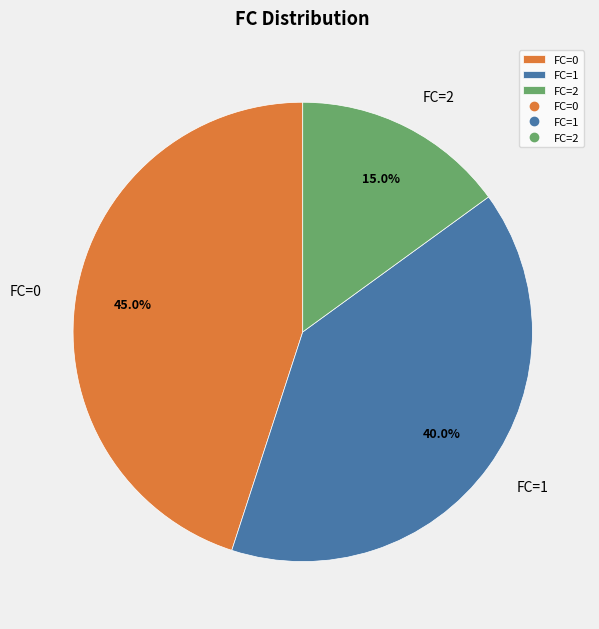

Which category has the biggest portion of the pie?

FC=0